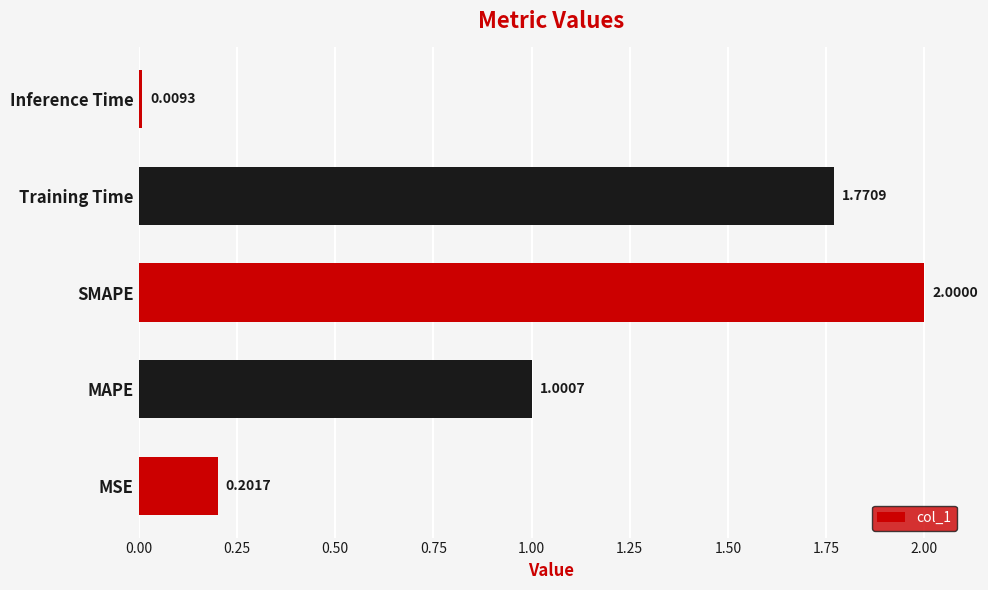

Rank the categories by value from lowest to highest.

Inference Time, MSE, MAPE, Training Time, SMAPE